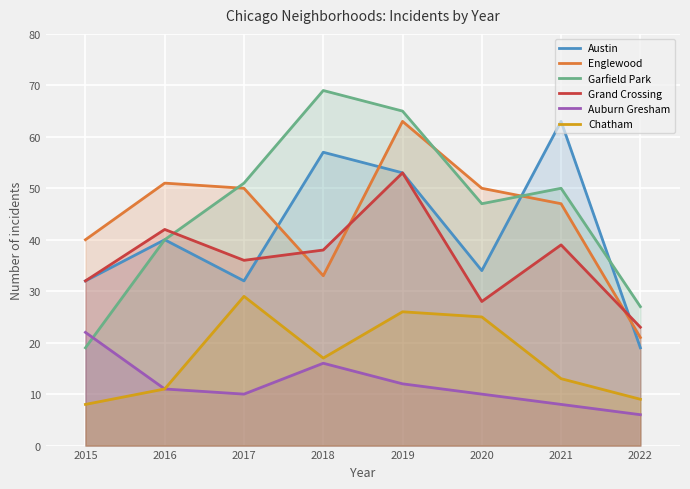

Where is Chatham nearest to the value 18?

2018